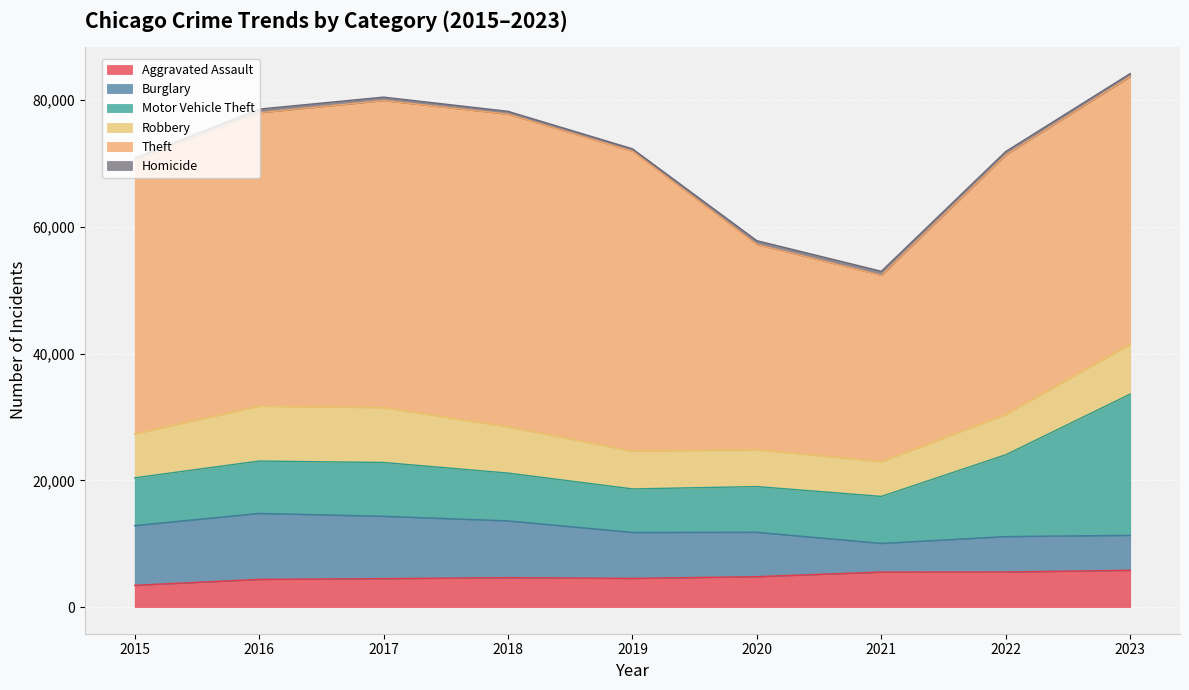

What is the difference between the second highest and second lowest values in the Motor Vehicle Theft series?

5699